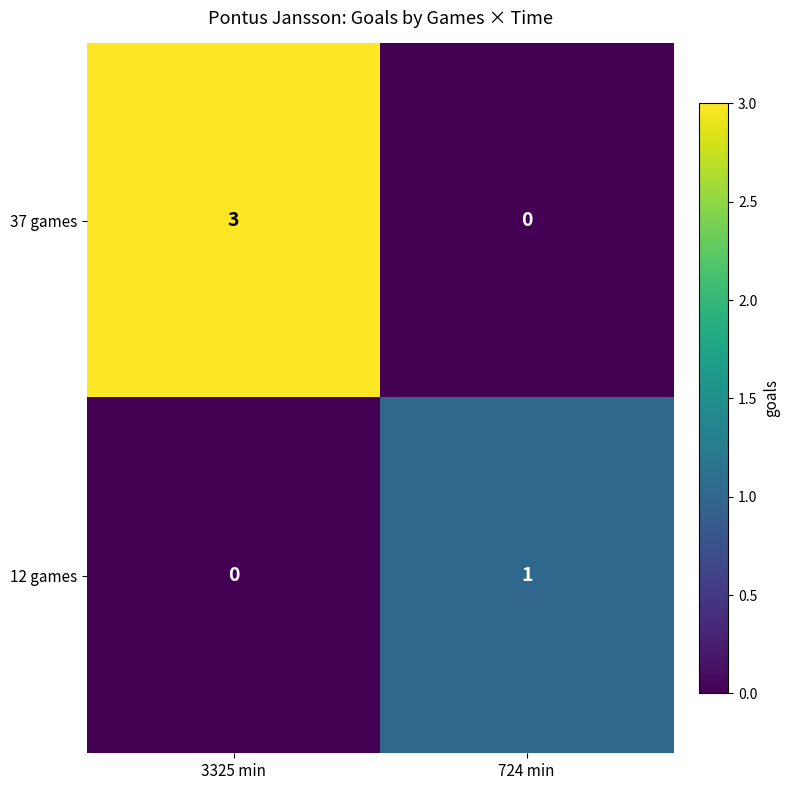

At which label is 12 games closest to 0?

3325 min